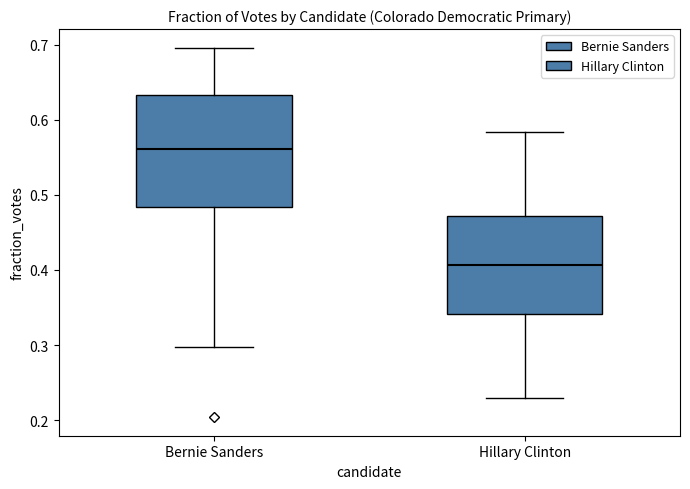

Reading left to right, read every box against the y-axis: the position of its median line, the range the box covers, and the ends of its whiskers. The values are not printed on the chart, so give them approximately, as read against the axis.

Bernie Sanders: median 0.56, box 0.48 to 0.63, whiskers 0.30 to 0.70
Hillary Clinton: median 0.41, box 0.34 to 0.47, whiskers 0.23 to 0.58